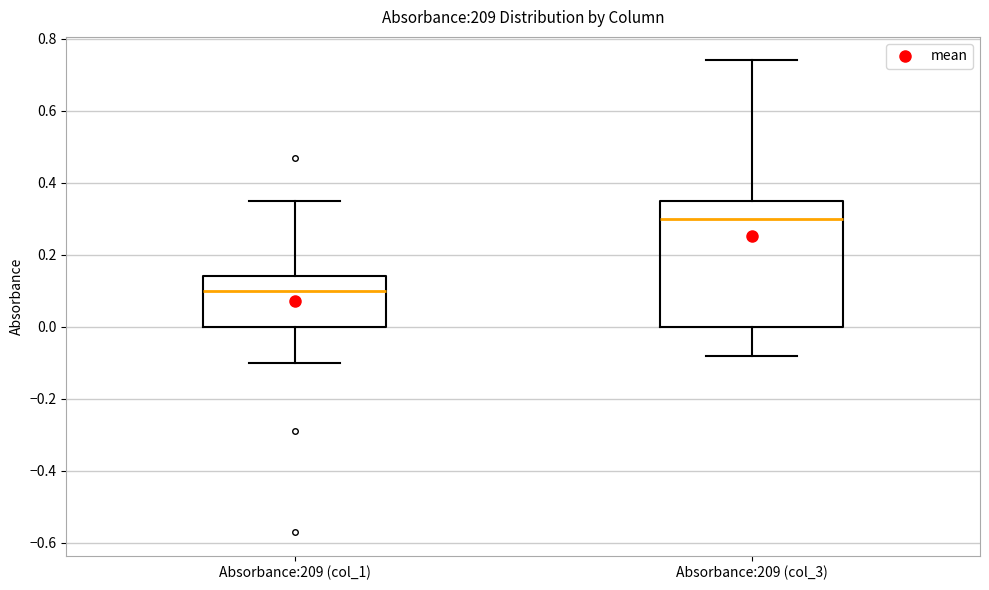

Where does the lower whisker of the box for Absorbance:209 (col_3) end on the y-axis? The values are not printed on the chart, so give them approximately, as read against the axis.

-0.08